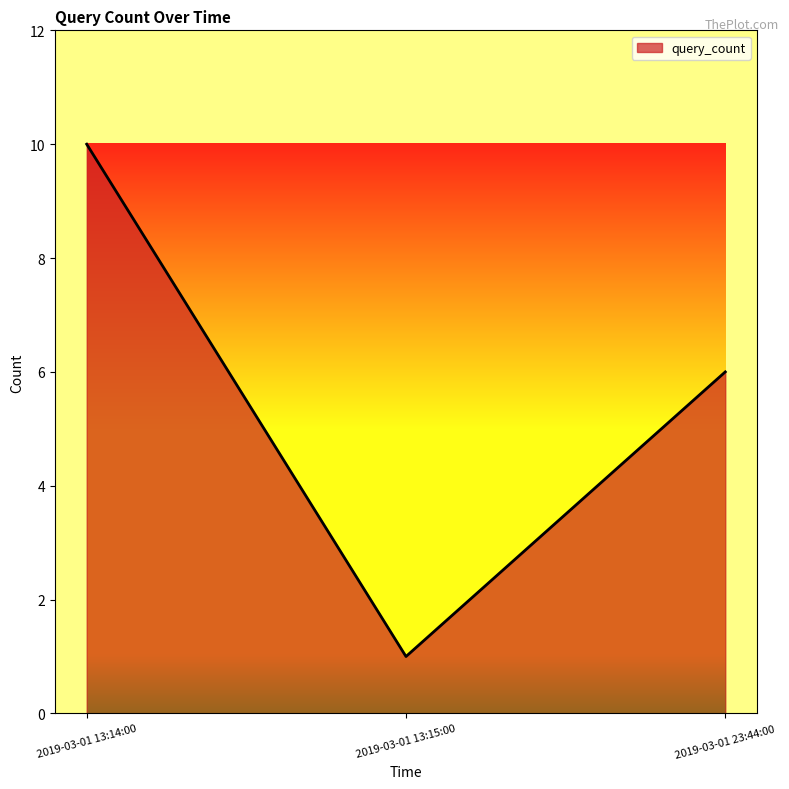

What is the difference between the values at 2019-03-01 23:44:00 and 2019-03-01 13:15:00?

5